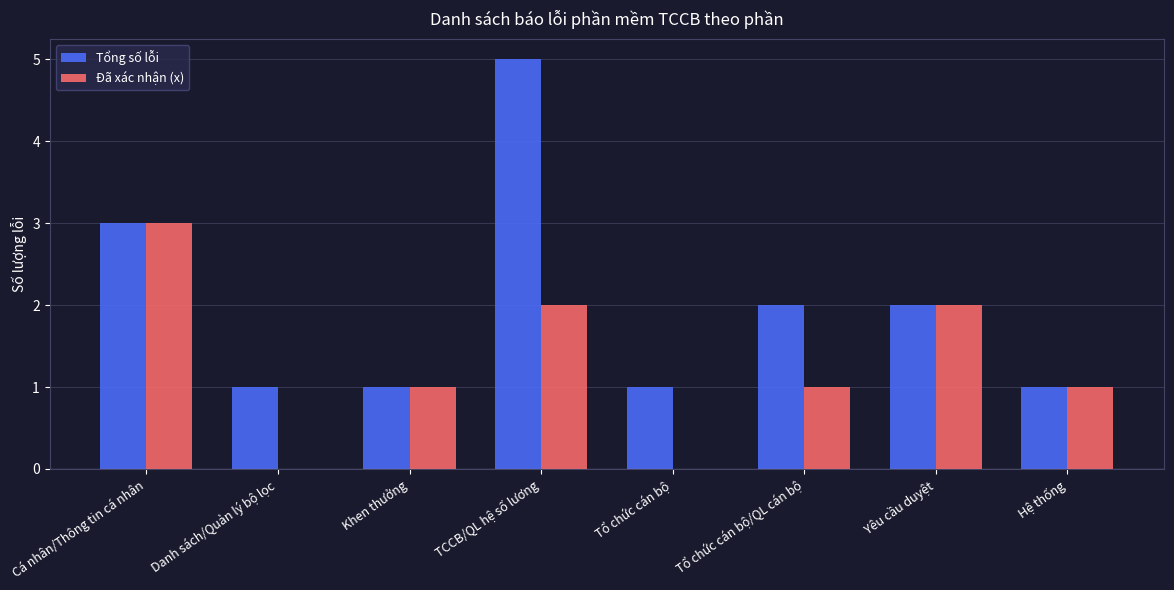

Count the Đã xác nhận (x) values in the range 1 to 2.

5